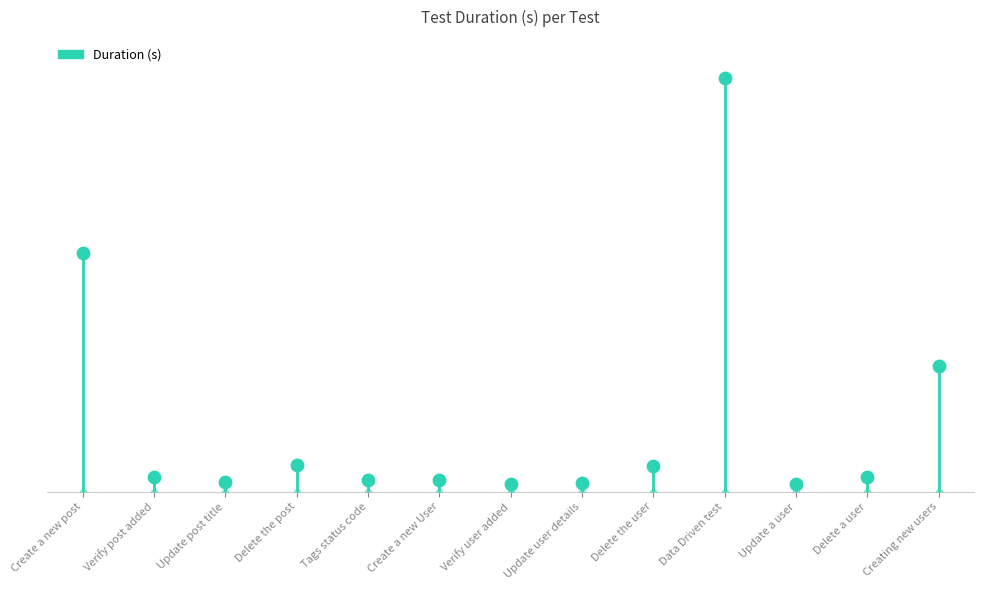

Which has a higher value, Verify post added or Creating new users?

Creating new users